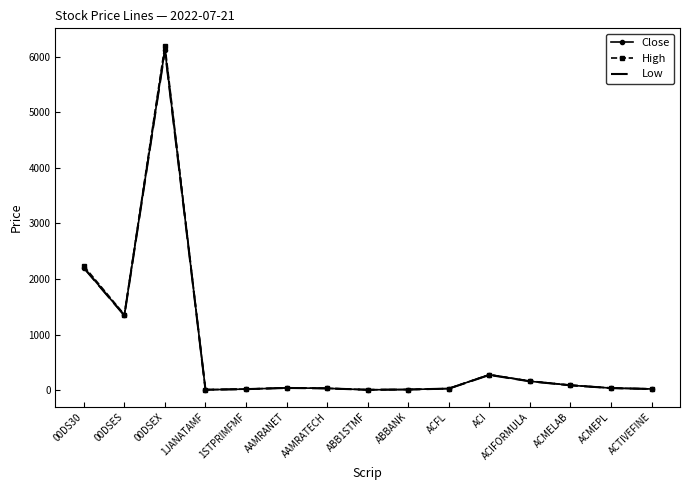

What is the average value of the Close series?

692.3